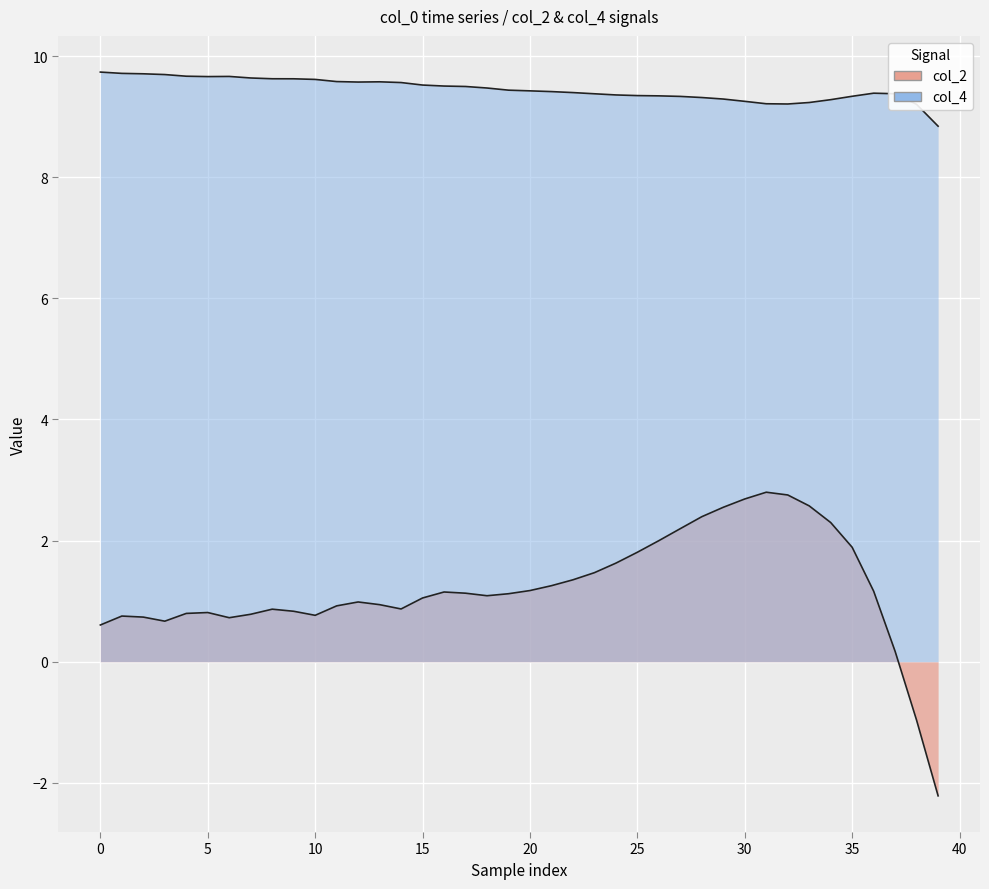

Does the chart display data point markers on the line(s)?

No